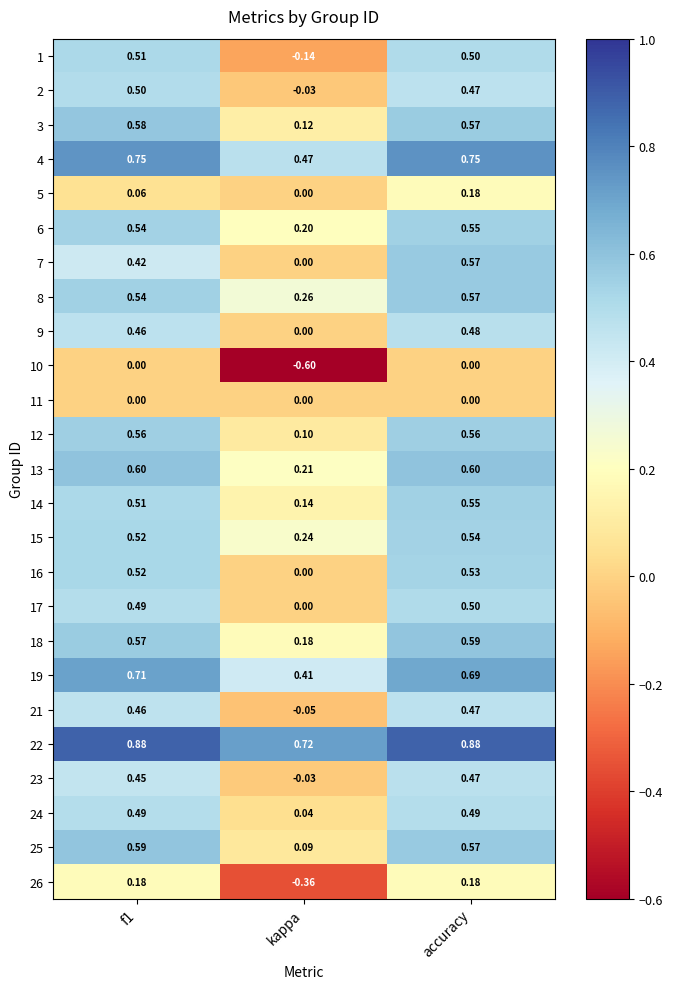

Is the value of 3 at kappa greater than the value of 10 at accuracy?

Yes